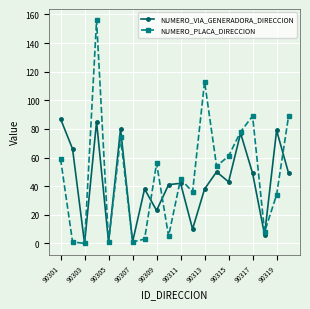

What are all the series names shown in the legend?

NUMERO_VIA_GENERADORA_DIRECCION, NUMERO_PLACA_DIRECCION